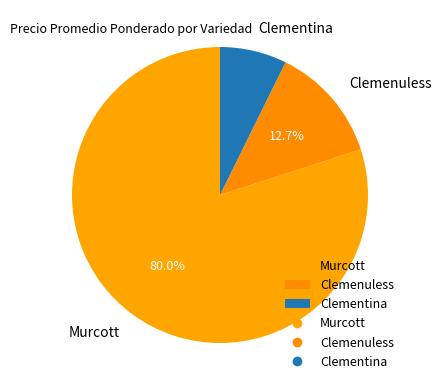

What portion of the pie excludes Clemenuless?

87.3%